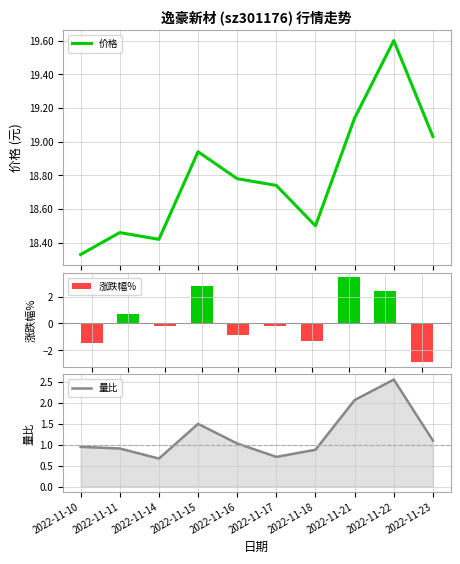

What are all the series names shown in the legend?

价格, 涨跌幅%, 量比